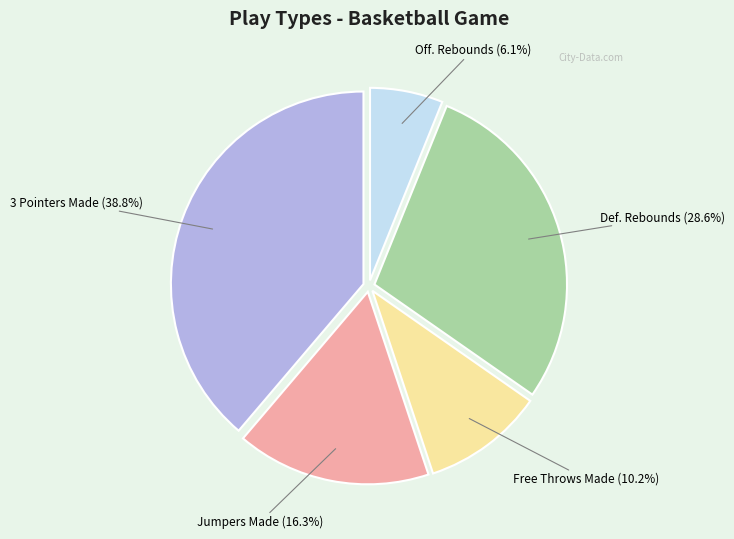

Does any single category account for the majority?

No